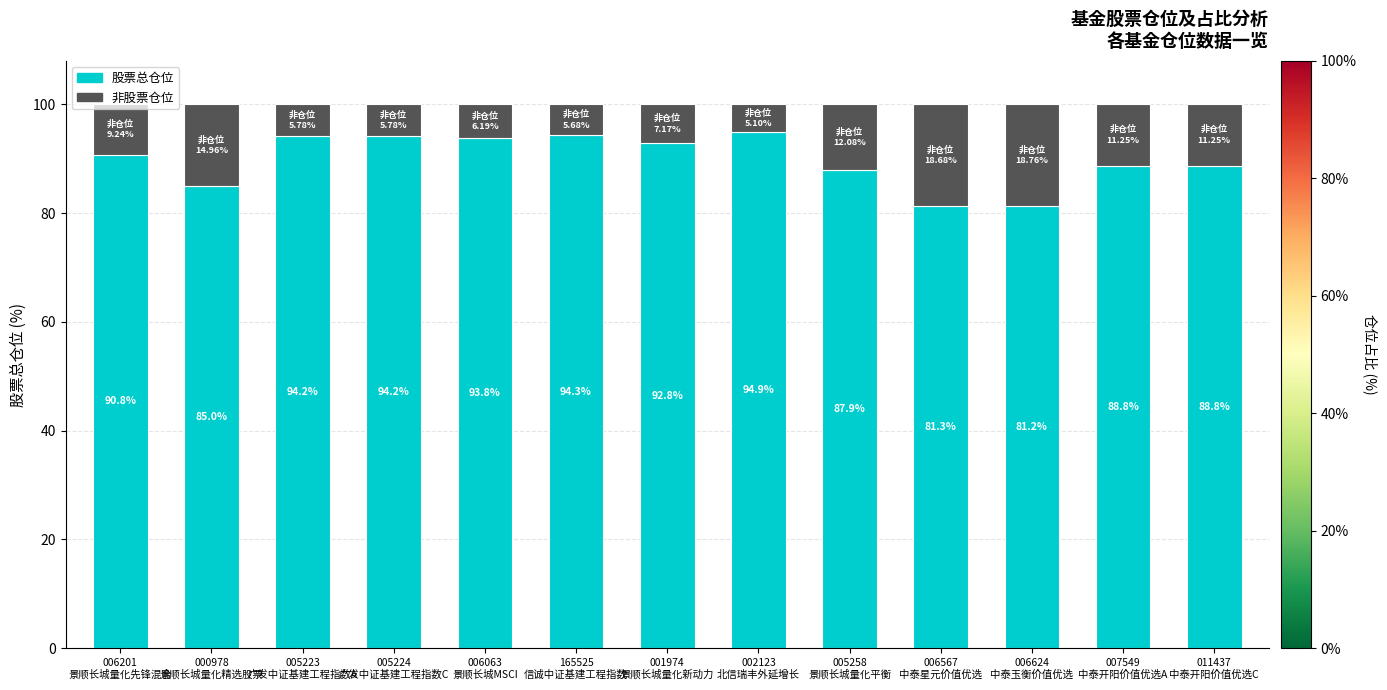

What is the difference between the second highest and second lowest values in the 股票总仓位 series?

13.0